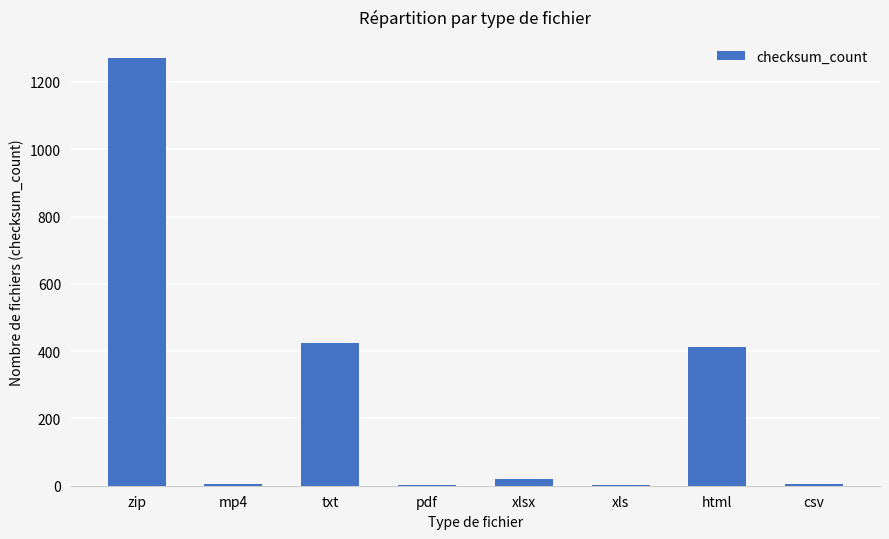

What is the greatest value displayed?

1270